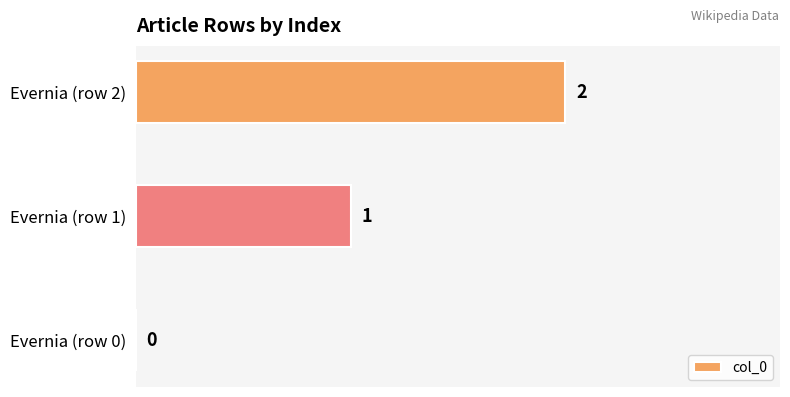

True or false: the data shows 0 at Evernia (row 0).

True